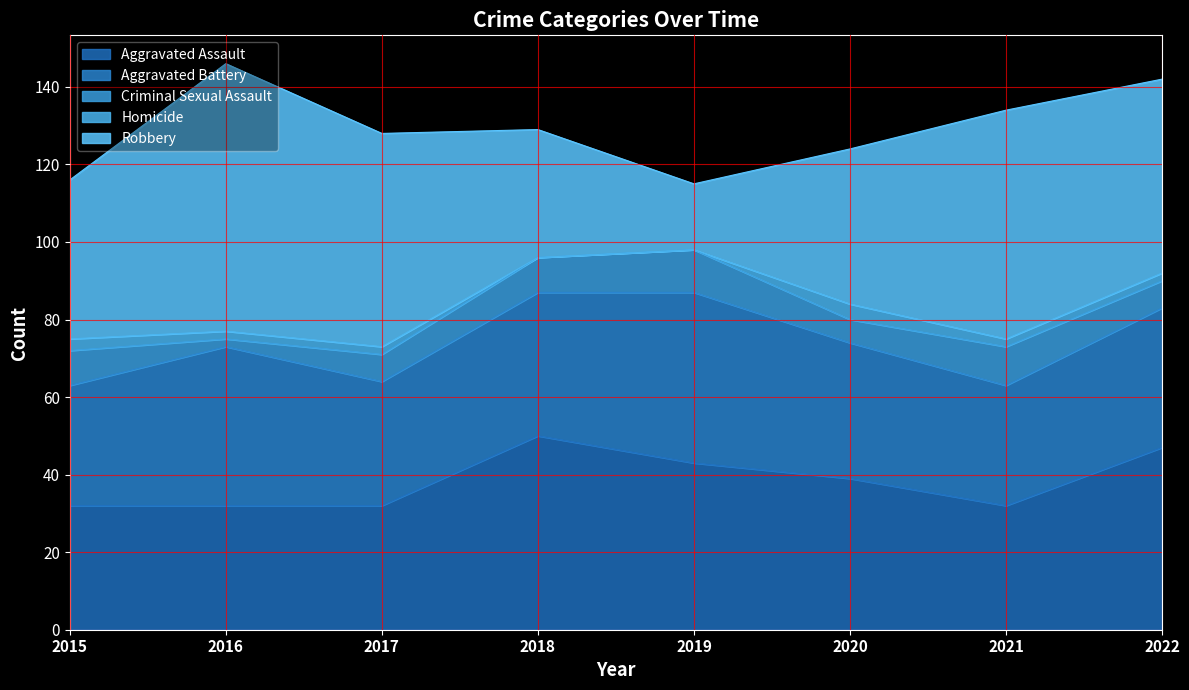

True or false: Homicide has a value of 2 at 2020.

False